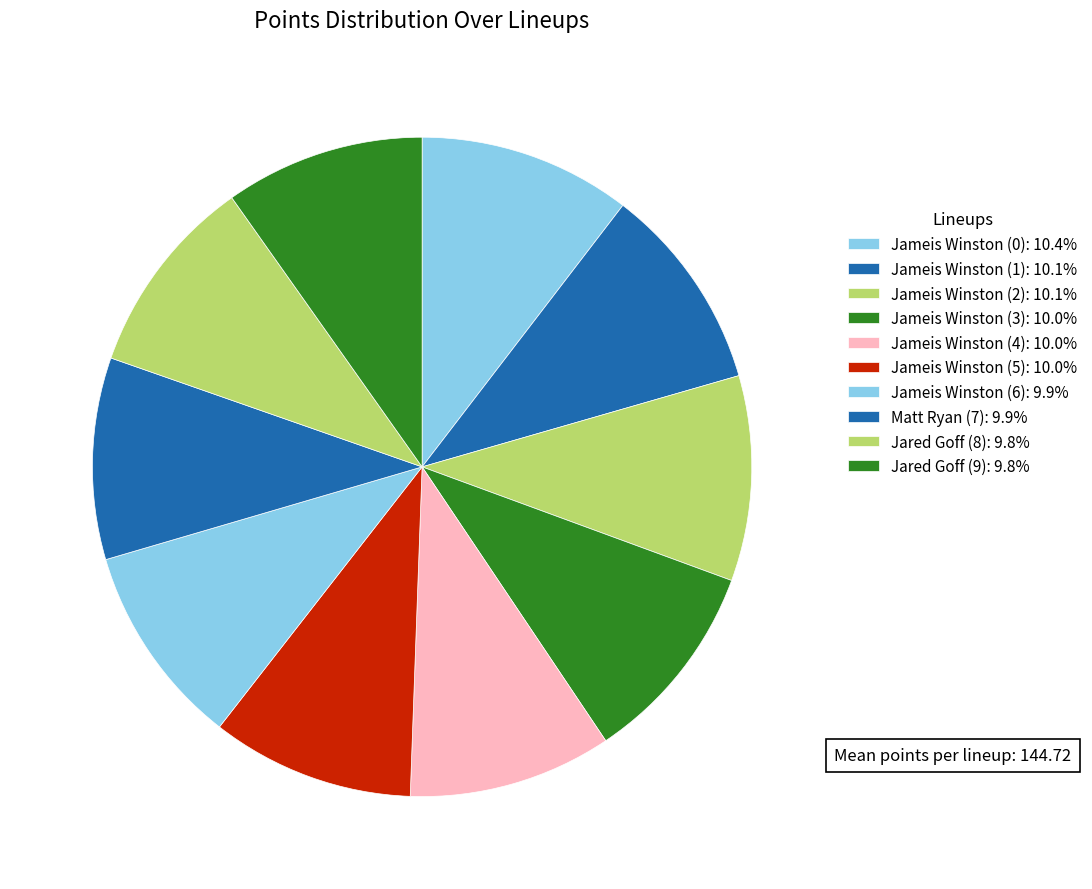

To the nearest percent, what is the combined percentage of Jameis Winston (3) and Jared Goff (8)?

20%